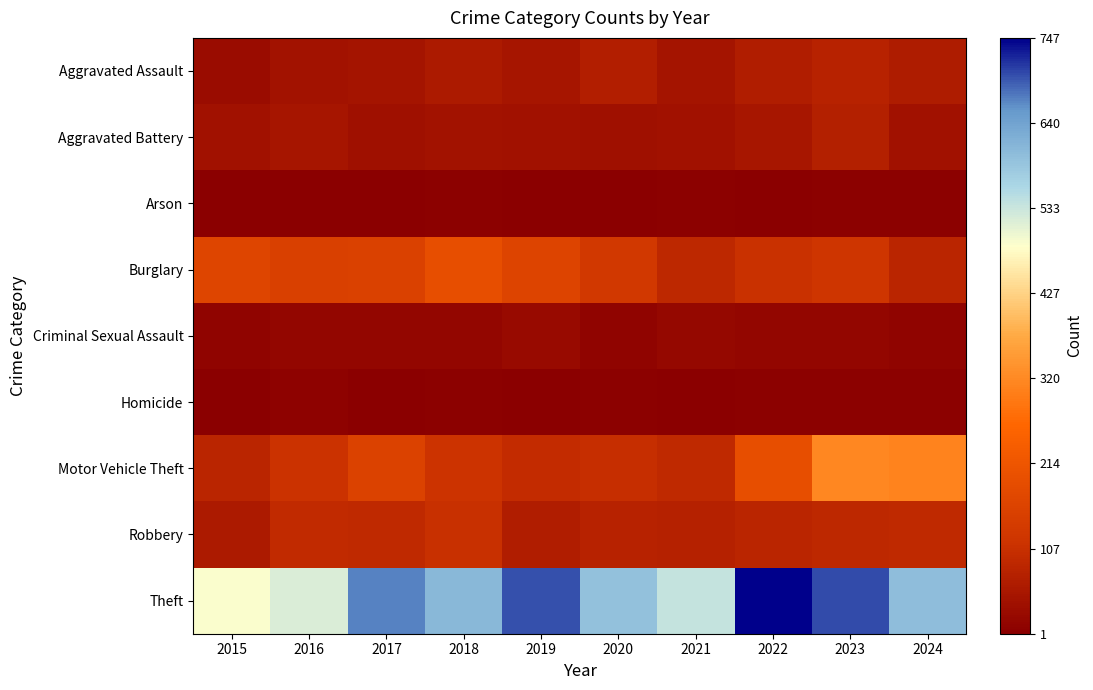

Reading left to right, what are all the values shown in this chart?

Aggravated Assault: 2015=28	2016=44	2017=47	2018=62	2019=50	2020=69	2021=47	2022=66	2023=78	2024=64
Aggravated Battery: 2015=39	2016=50	2017=38	2018=42	2019=39	2020=38	2021=39	2022=53	2023=71	2024=41
Arson: 2015=2	2016=3	2017=1	2018=4	2019=2	2020=3	2021=4	2022=3	2023=5	2024=4
Burglary: 2015=170	2016=154	2017=157	2018=194	2019=167	2020=130	2021=89	2022=111	2023=123	2024=84
Criminal Sexual Assault: 2015=11	2016=16	2017=16	2018=17	2019=25	2020=11	2021=20	2022=16	2023=16	2024=12
Homicide: 2015=2	2016=7	2017=1	2018=4	2019=3	2020=5	2021=2	2022=6	2023=4	2024=4
Motor Vehicle Theft: 2015=84	2016=112	2017=159	2018=115	2019=99	2020=103	2021=92	2022=194	2023=318	2024=311
Robbery: 2015=61	2016=97	2017=94	2018=107	2019=68	2020=78	2021=76	2022=84	2023=91	2024=92
Theft: 2015=489	2016=519	2017=671	2018=610	2019=699	2020=595	2021=540	2022=747	2023=701	2024=599